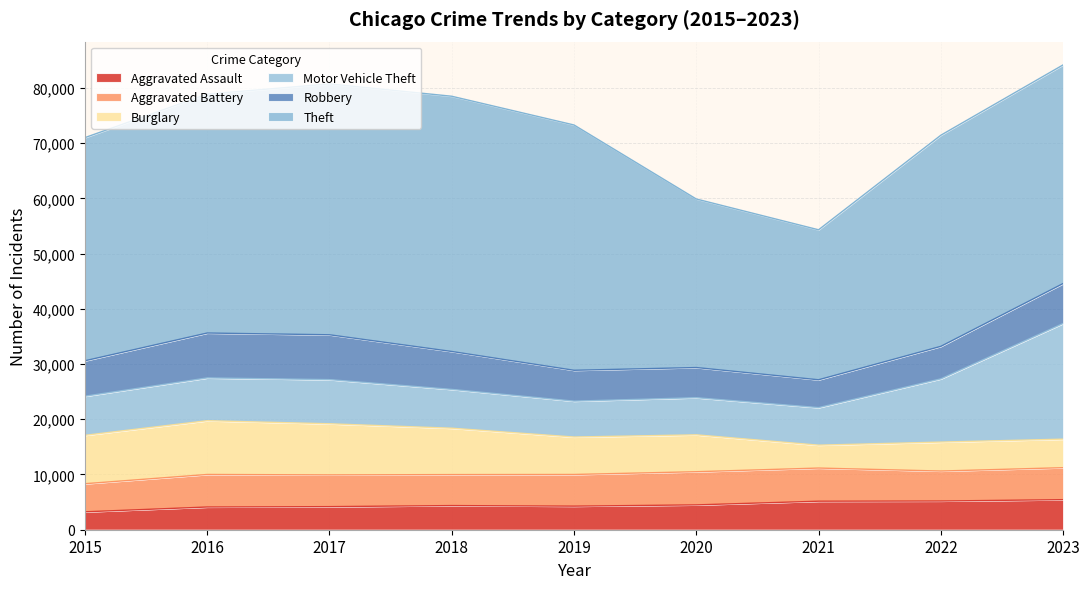

Which series has the largest total across all categories?

Theft